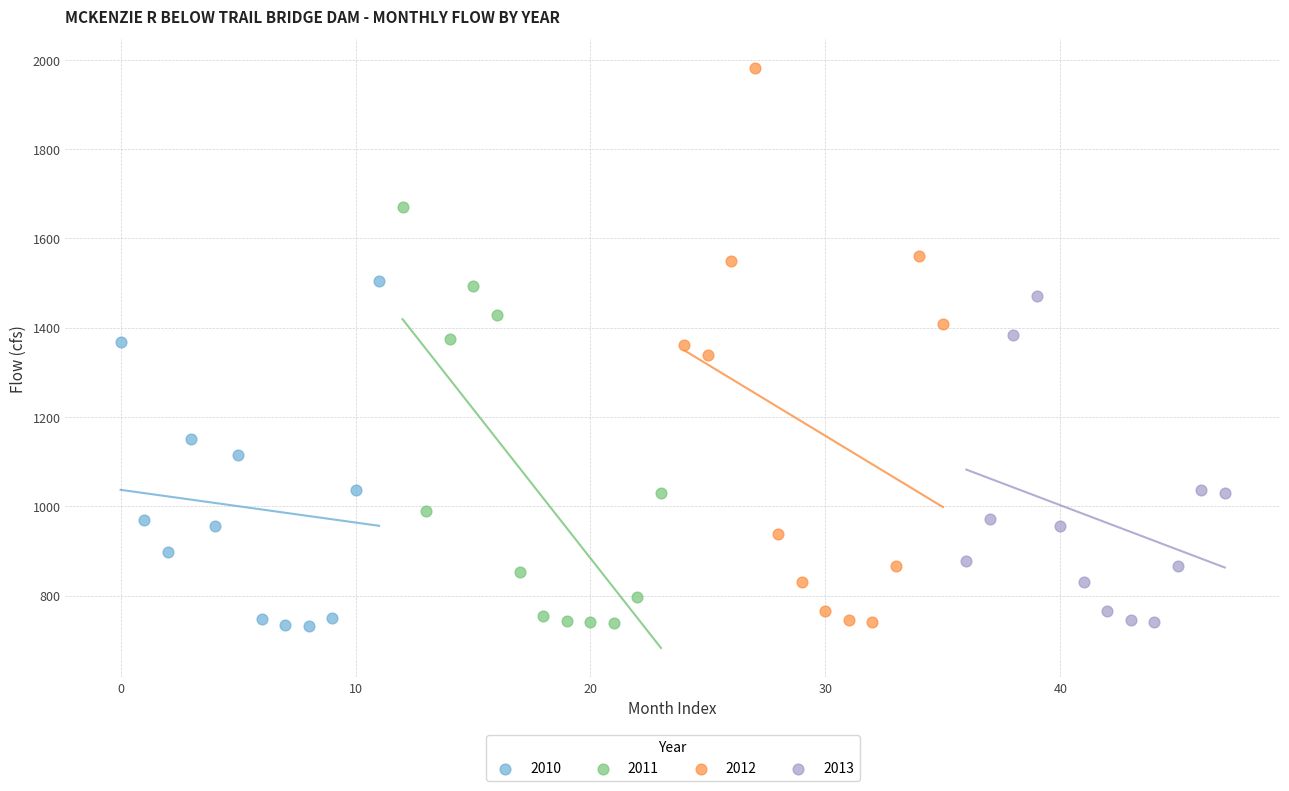

Which series reaches the maximum Y coordinate?

2012